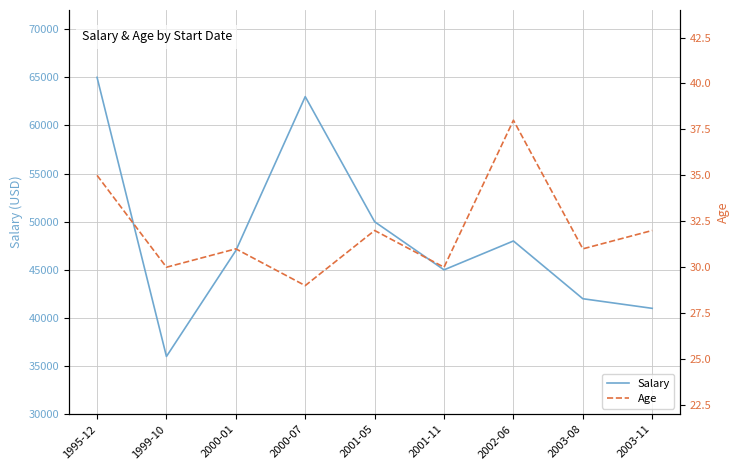

What is the difference between the Salary values at 2000-07 and 2003-08?

21000